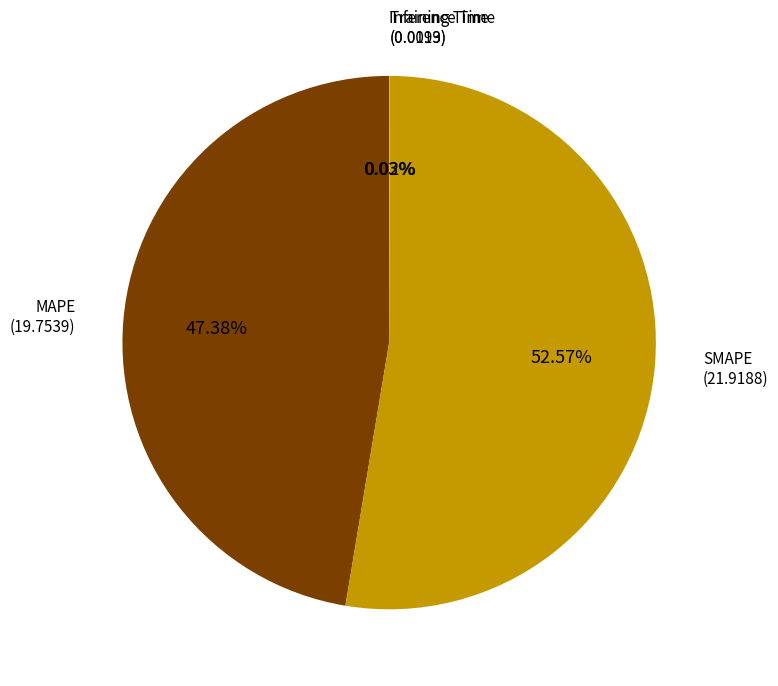

Is there any slice that represents more than half of the pie?

Yes